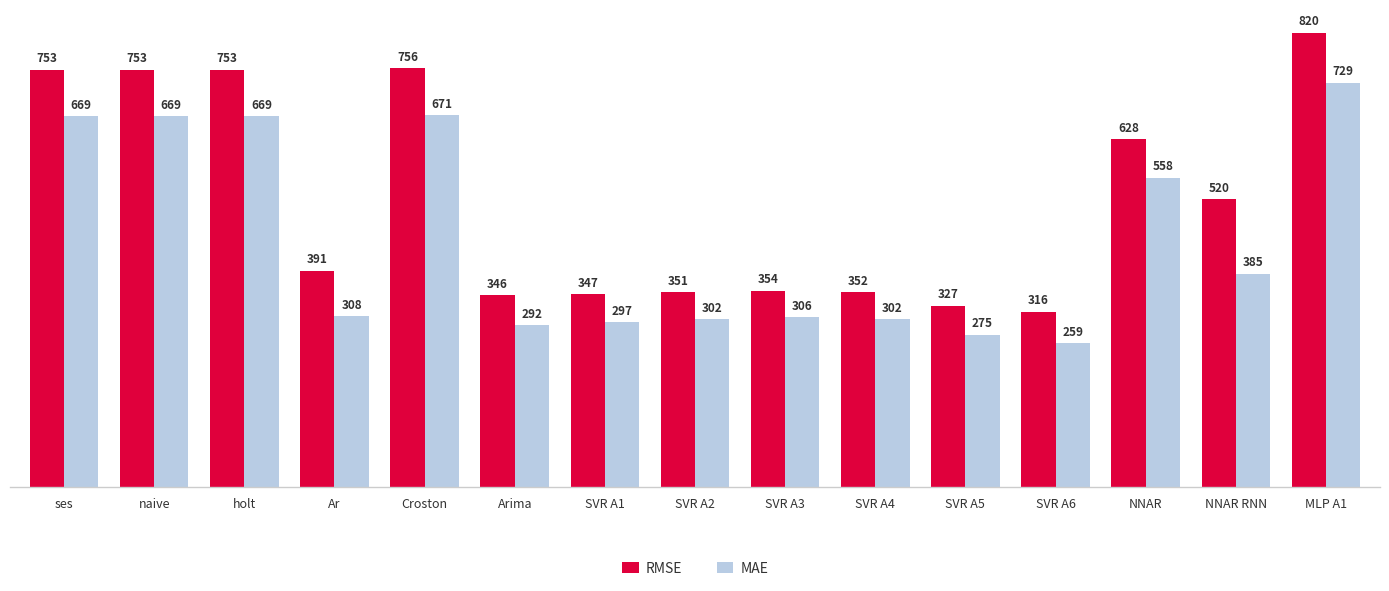

What is the label of the 11th bar from the right?

Croston